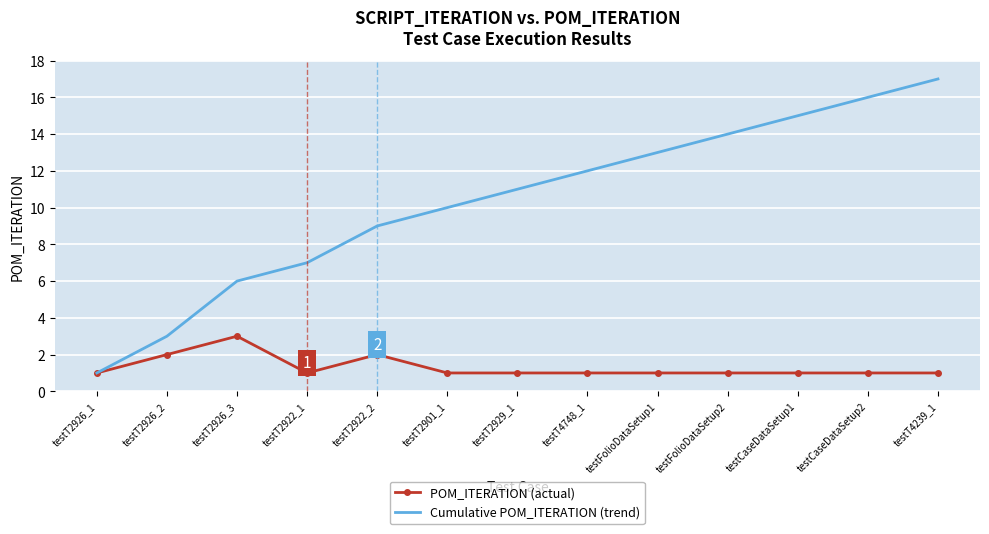

True or false: POM_ITERATION (actual) has a value of 1 at testT2922_2.

False